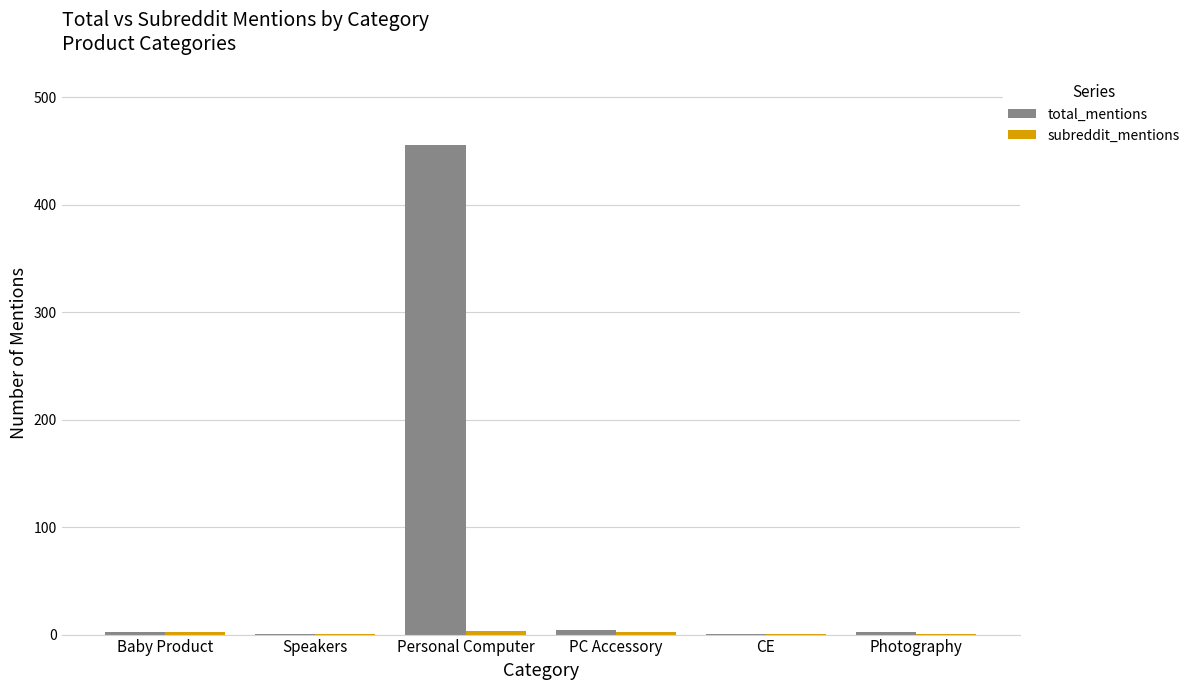

At which category is the sum across all series the highest?

Personal Computer